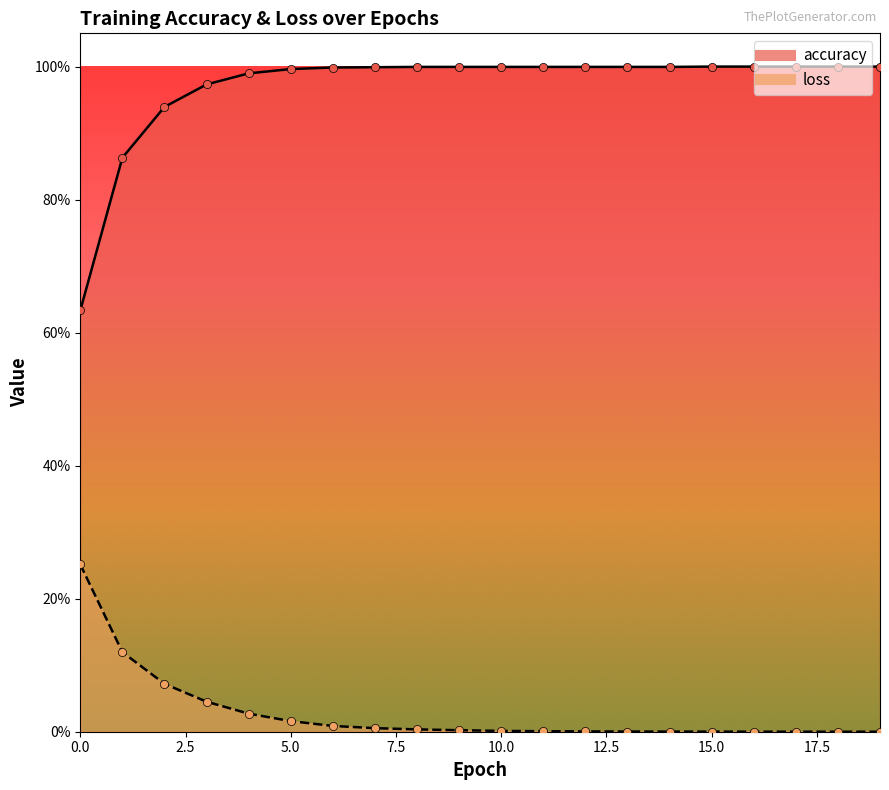

At which category is the sum across all series the highest?

3